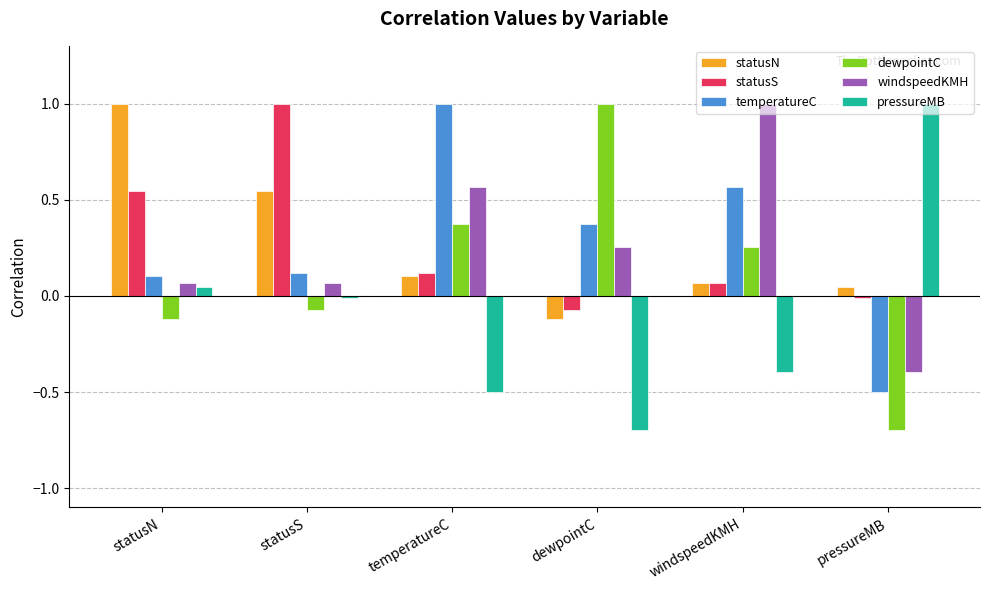

What is the maximum value for temperatureC?

1.0